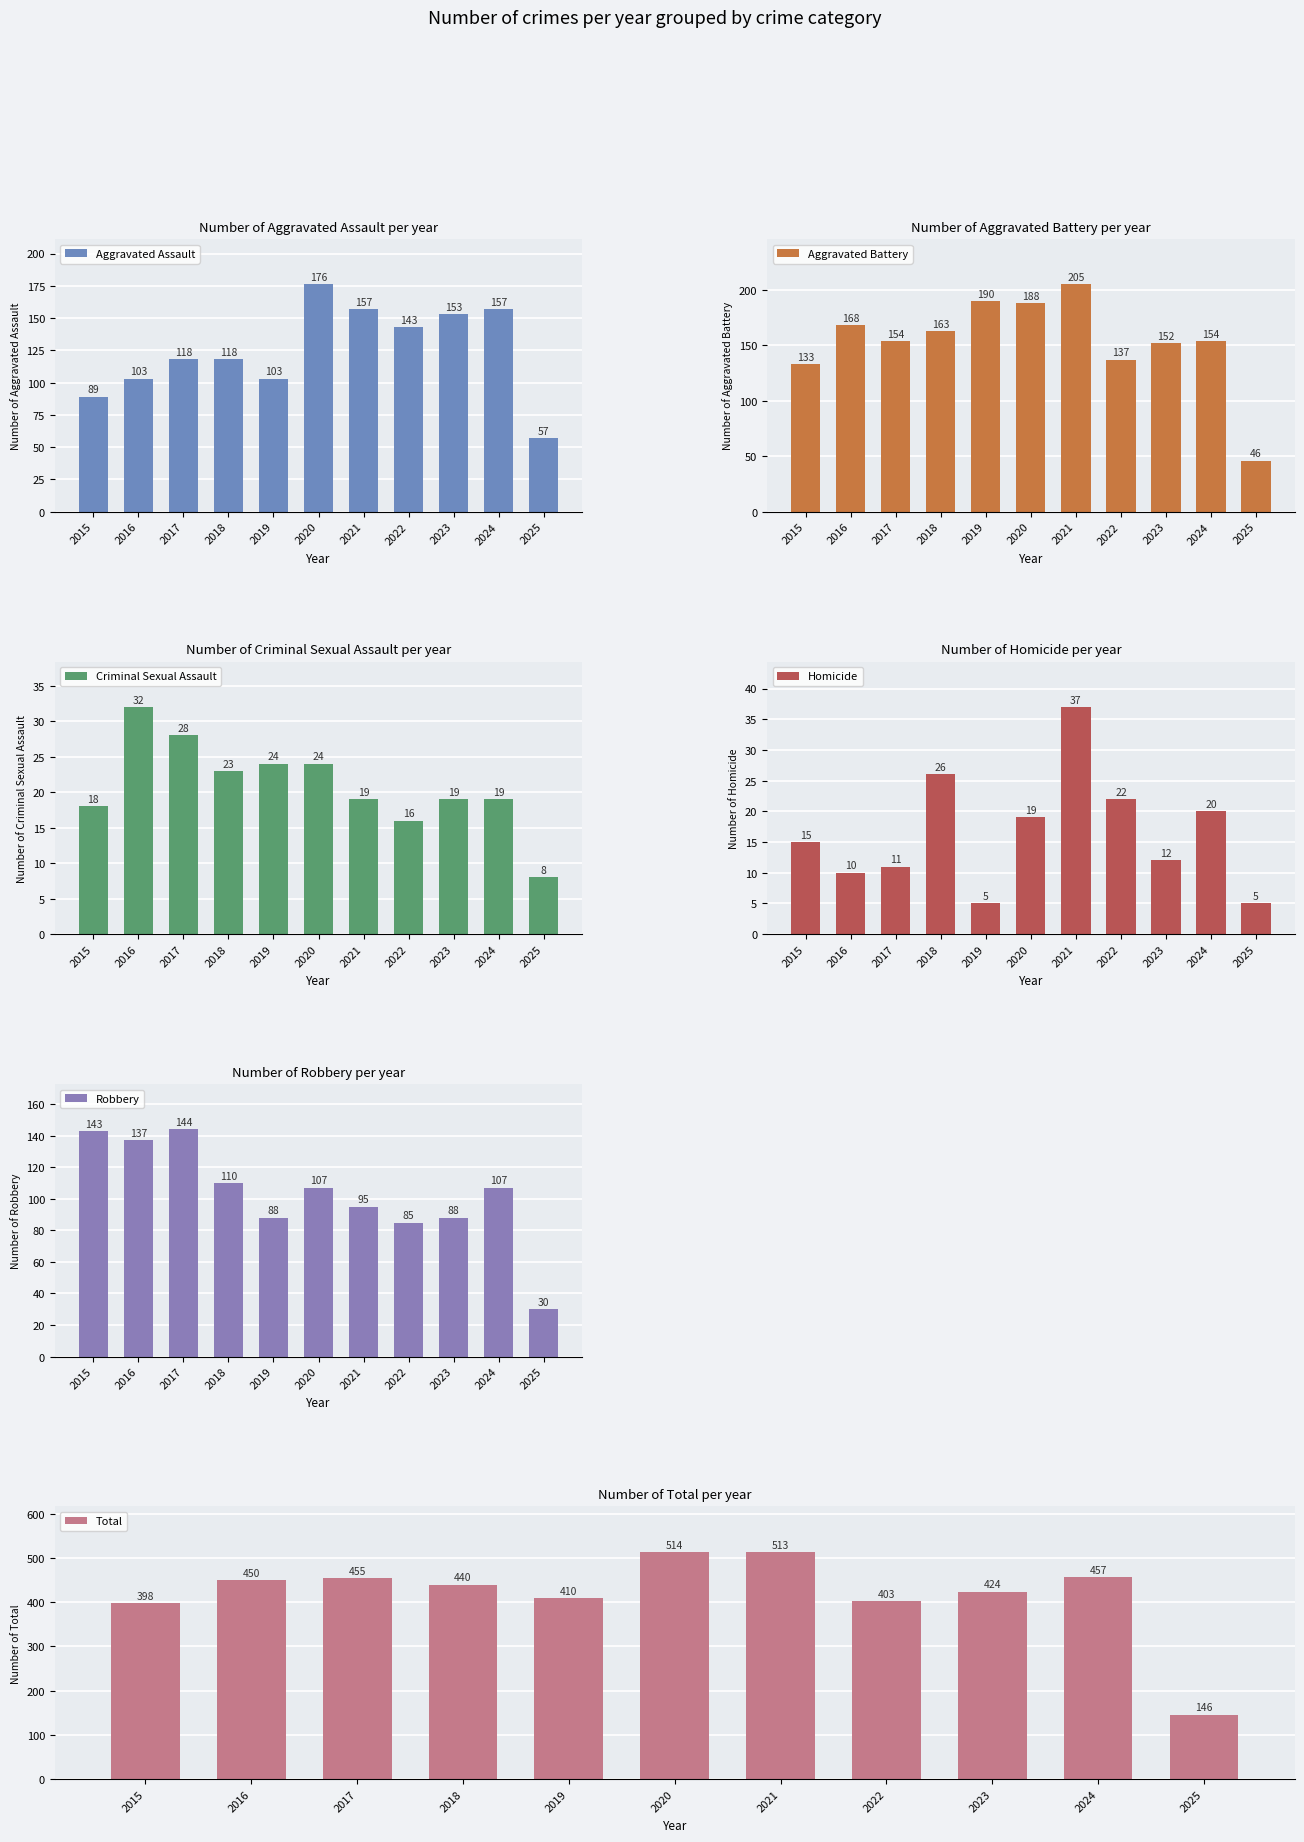

What are all the series names shown in the legend?

Aggravated Assault, Aggravated Battery, Criminal Sexual Assault, Homicide, Robbery, Total